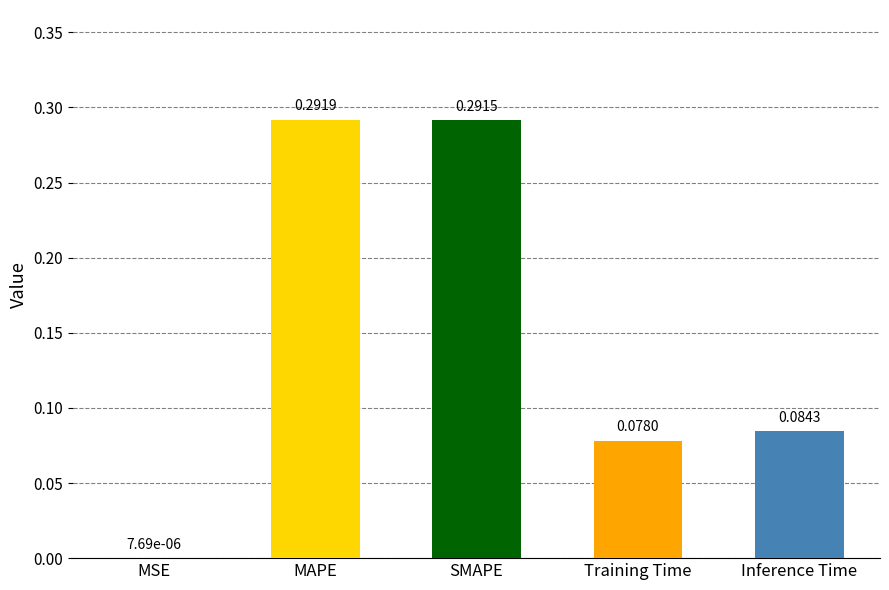

Where is the data nearest to the value 0?

MSE